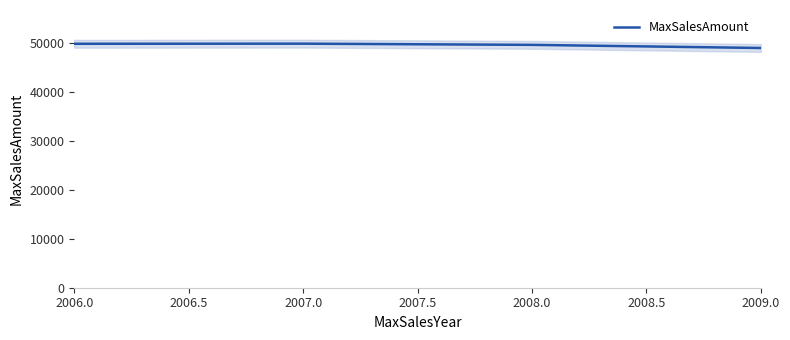

Is this an area chart (filled region under the line)?

No